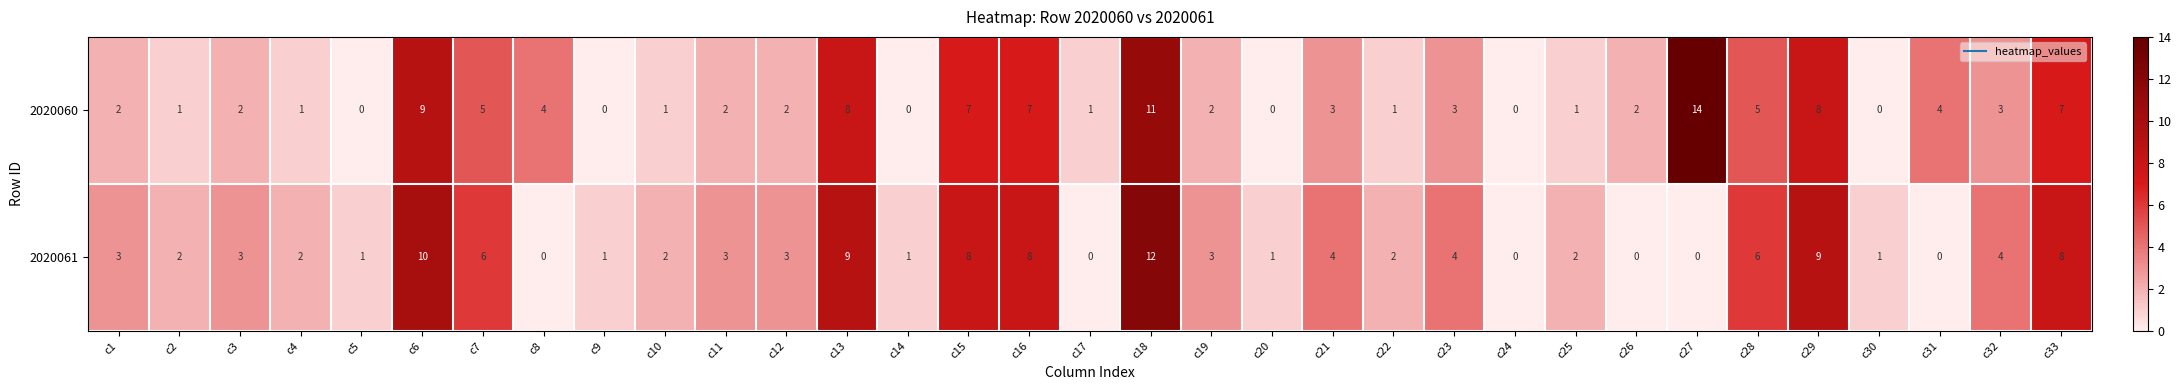

Which series has the widest spread of values?

2020060